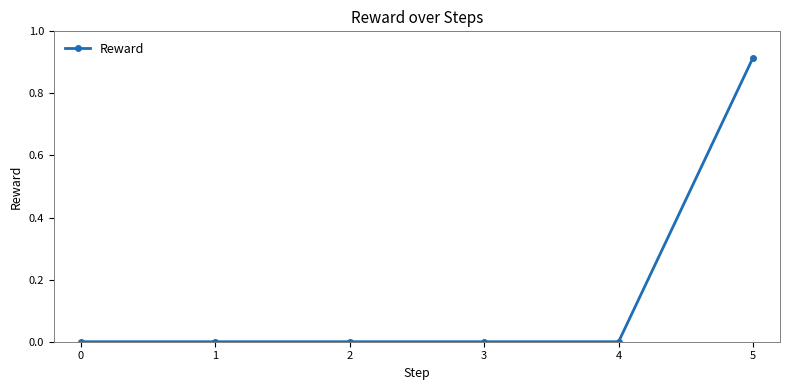

The value at 3 is 0.0. True or false?

True